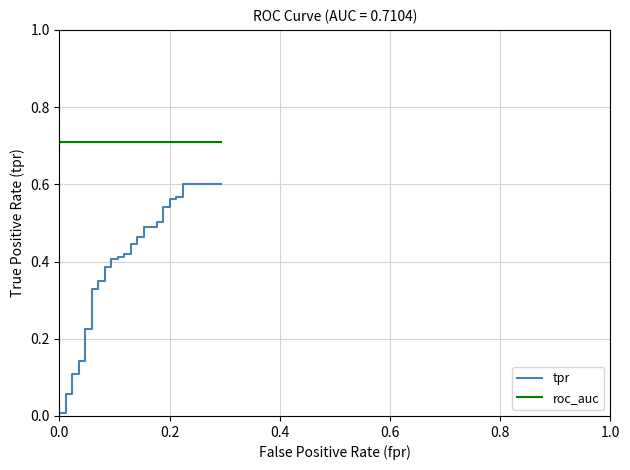

True or false: tpr and roc_auc cross at least once.

False